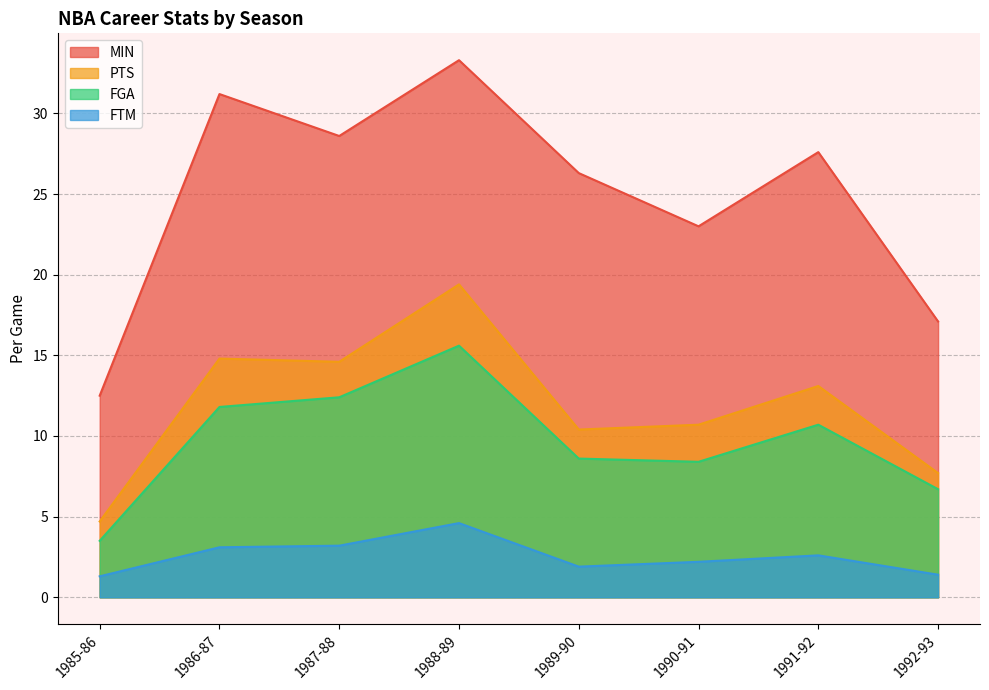

What value does the MIN series have at 1985-86?

12.5